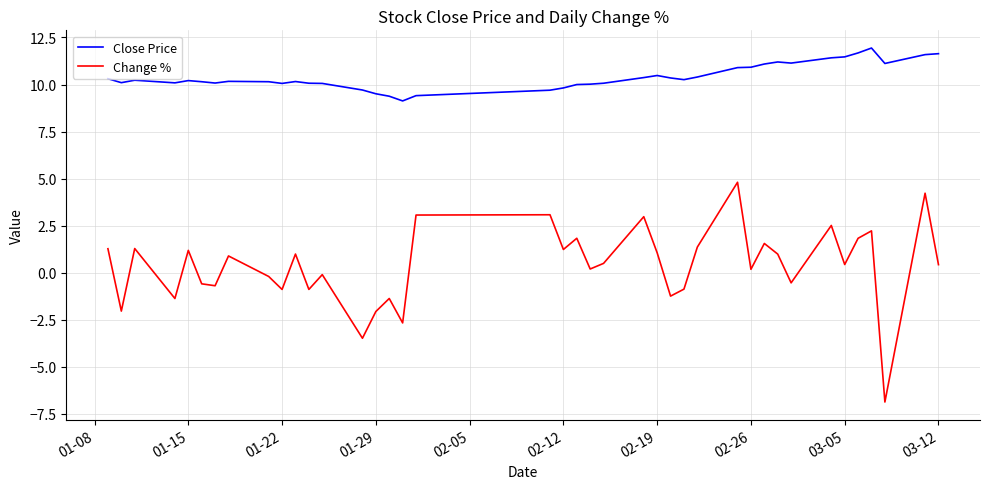

What is the difference between the second highest and second lowest values in the Change % series?

7.7